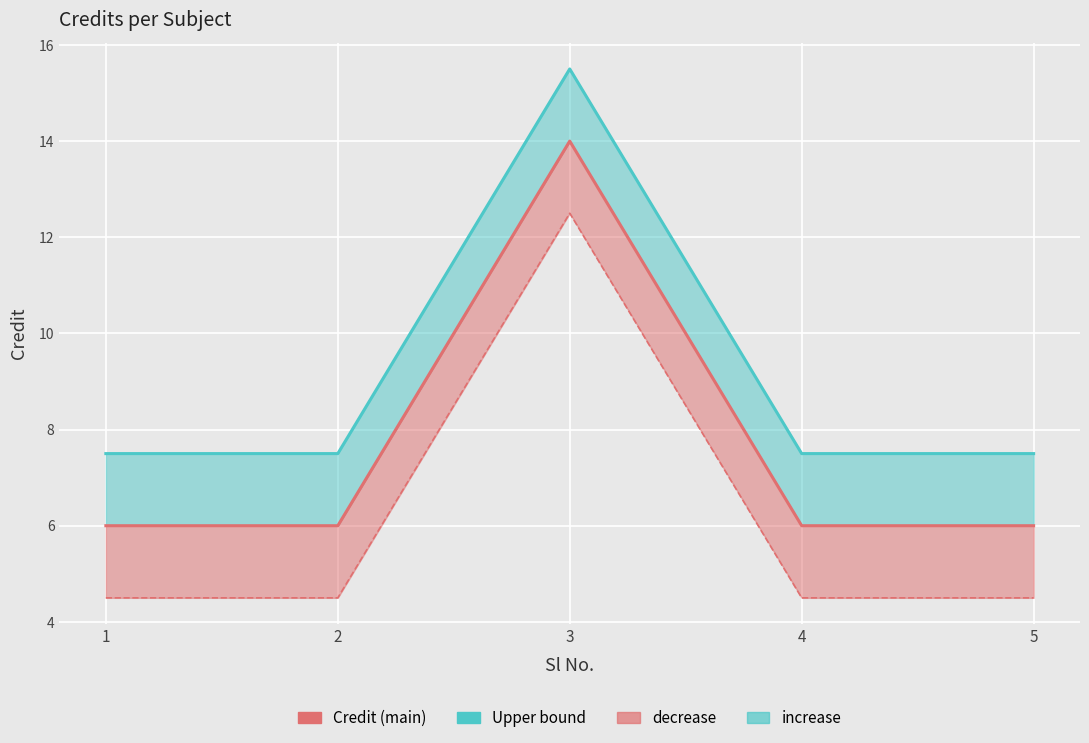

At which label does Credit reach its minimum?

1